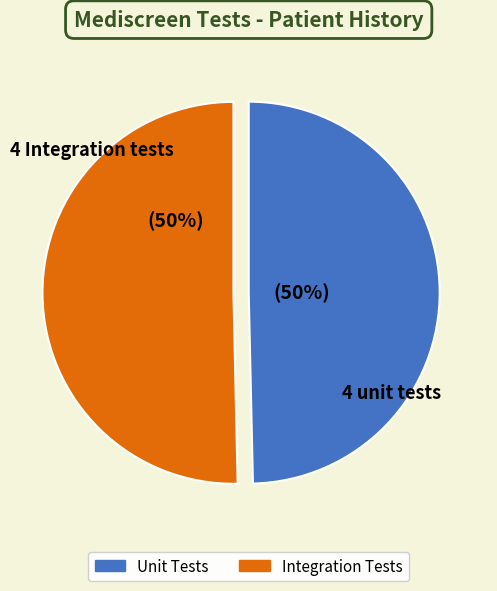

To the nearest percent, what is the average slice percentage?

50%